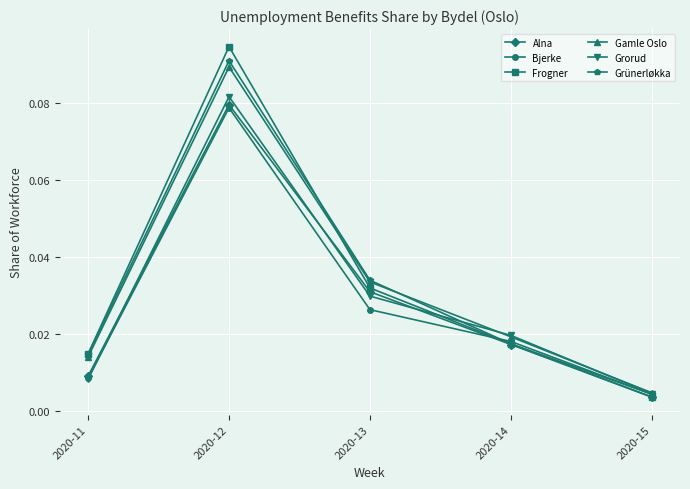

Rank the categories by Bjerke value from lowest to highest.

2020-15, 2020-11, 2020-14, 2020-13, 2020-12